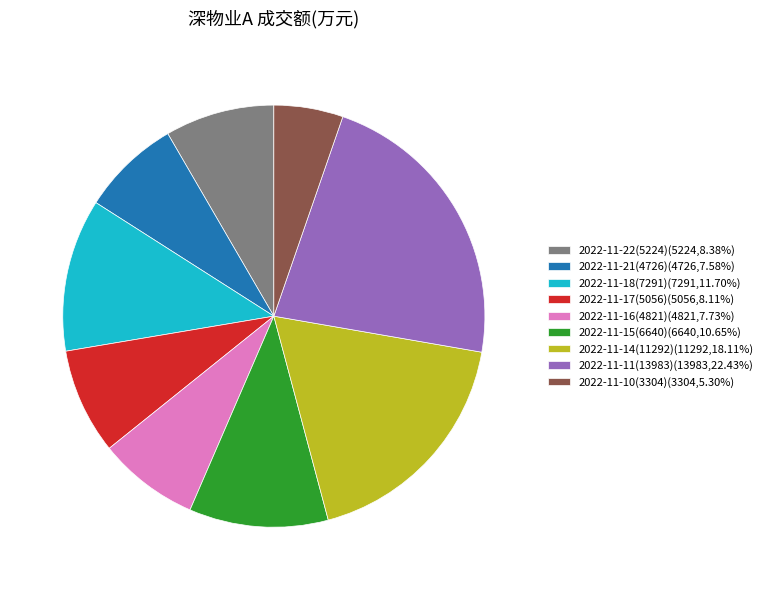

Combined, do 2022-11-15(6640)(6640,10.65%) and 2022-11-14(11292)(11292,18.11%) account for over 50%?

No